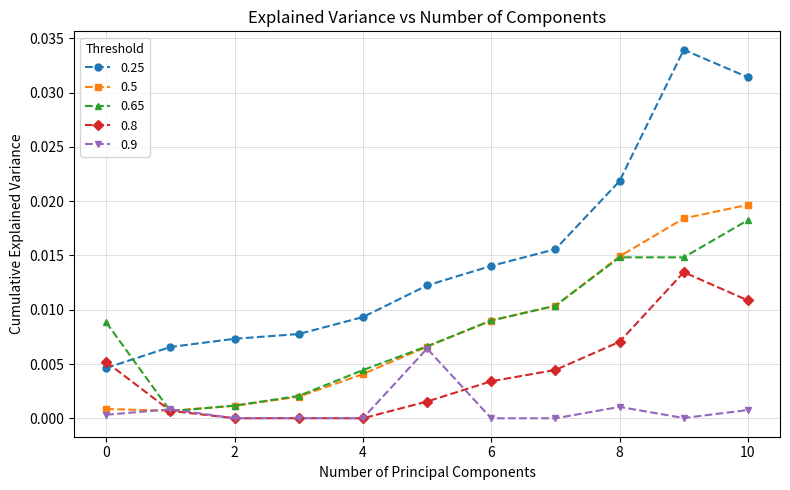

Which series has the largest range (max minus min)?

0.25